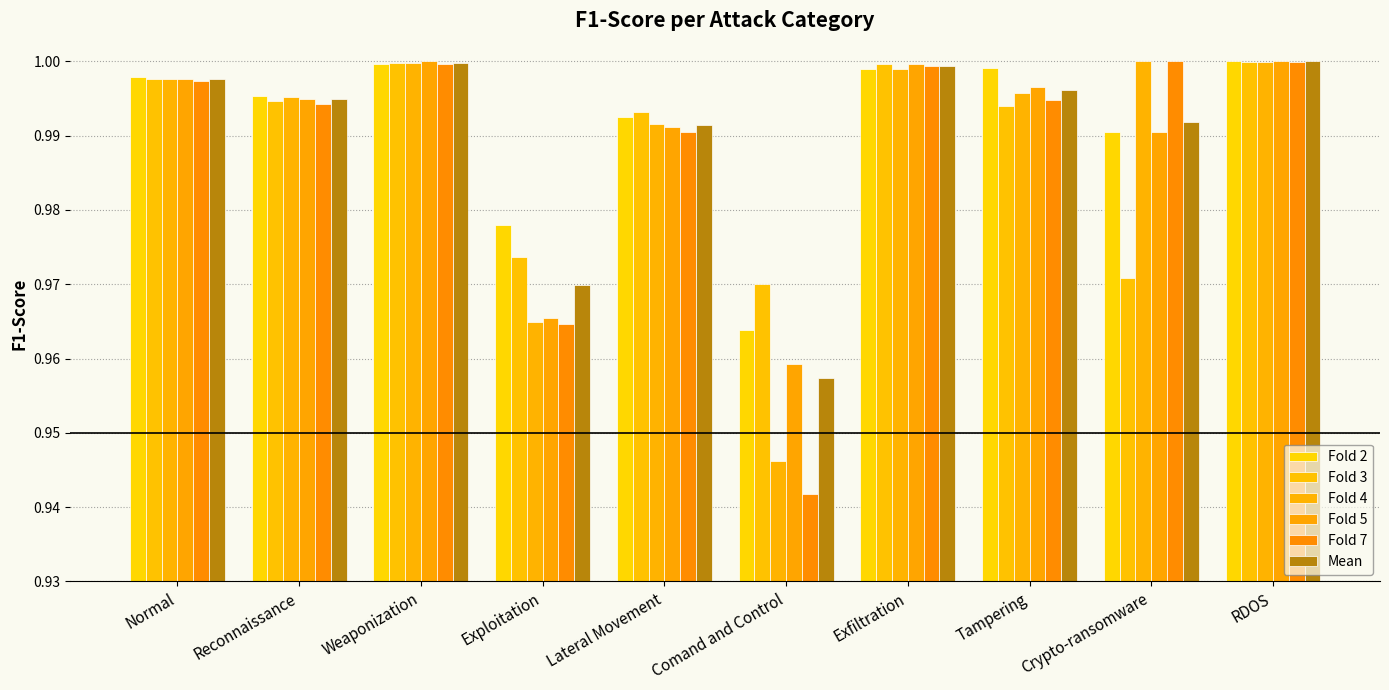

The value of Fold 7 at Weaponization is 1.0. True or false?

True